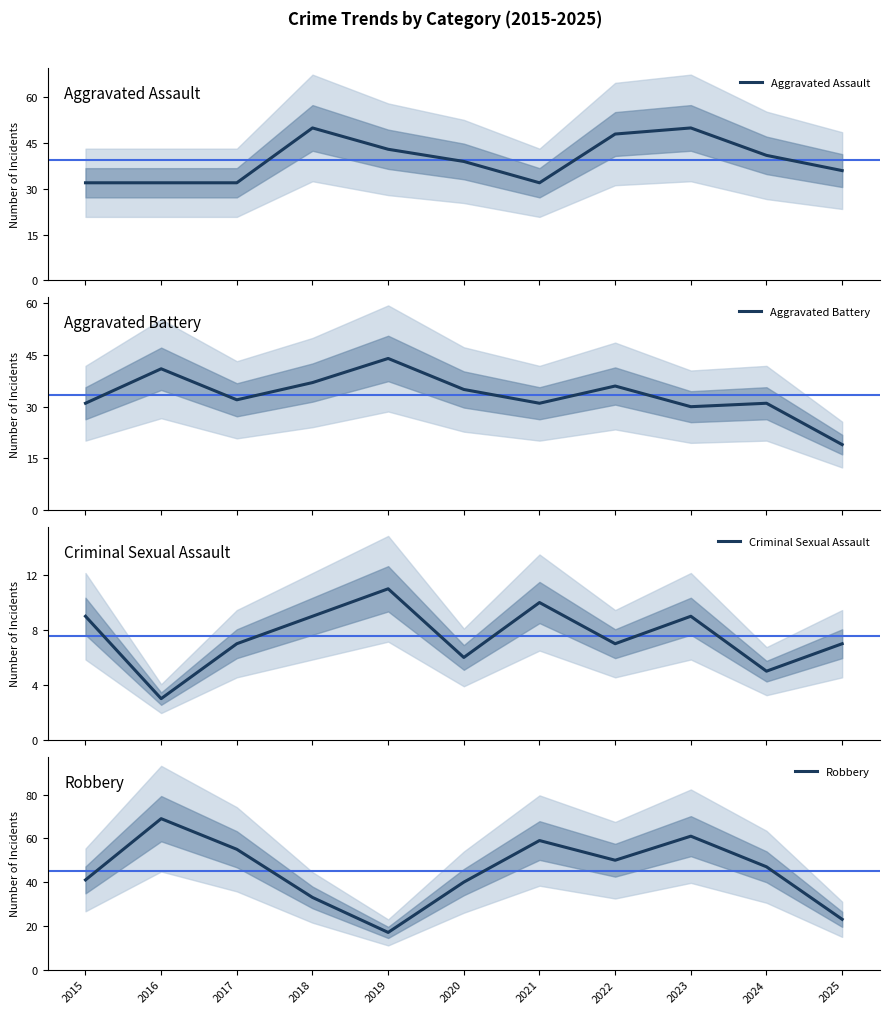

At which category does Aggravated Assault reach its first local peak?

2018